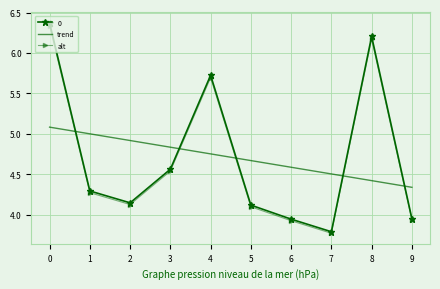

What is the maximum value for trend?

5.1